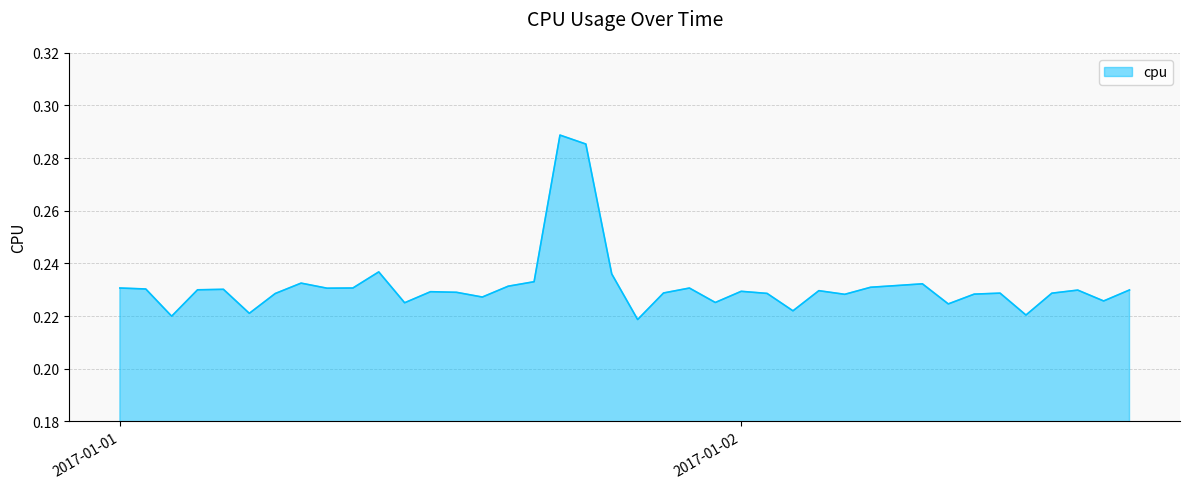

Reading left to right, what are all the values shown in this chart?

0.2	0.2	0.2	0.2	0.2	0.2	0.2	0.2	0.2	0.2	0.2	0.2	0.2	0.2	0.2	0.2	0.2	0.3	0.3	0.2	0.2	0.2	0.2	0.2	0.2	0.2	0.2	0.2	0.2	0.2	0.2	0.2	0.2	0.2	0.2	0.2	0.2	0.2	0.2	0.2